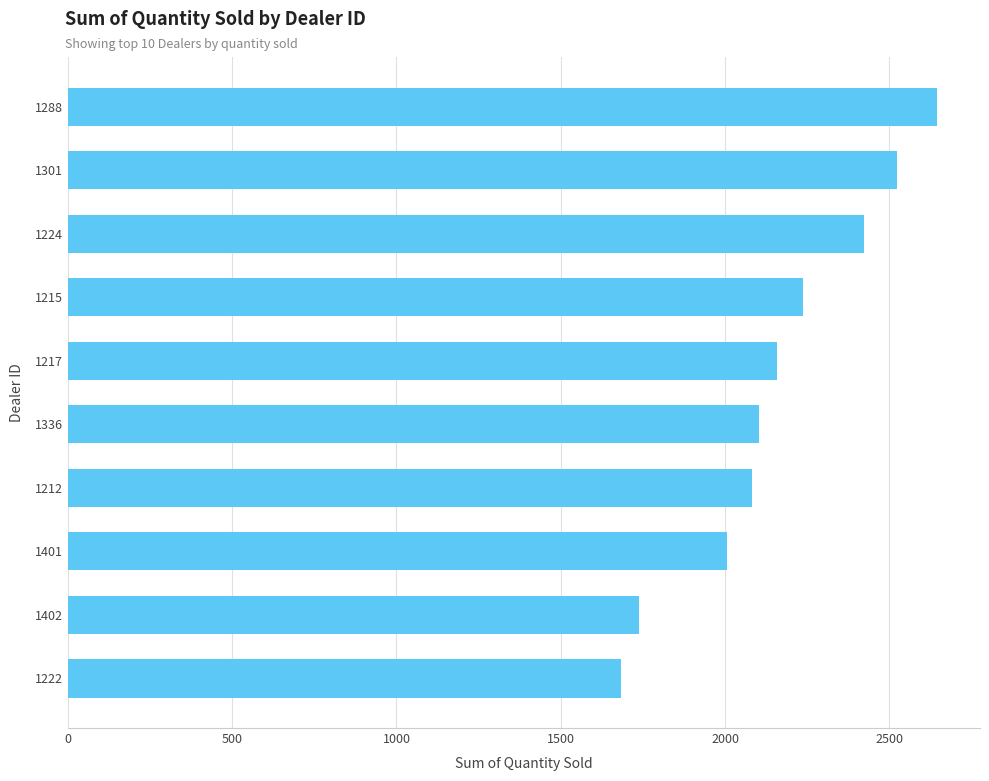

Reading bottom to top, list all the values displayed in this chart.

1222=1683	1402=1738	1401=2006	1212=2083	1336=2102	1217=2158	1215=2238	1224=2422	1301=2523	1288=2644